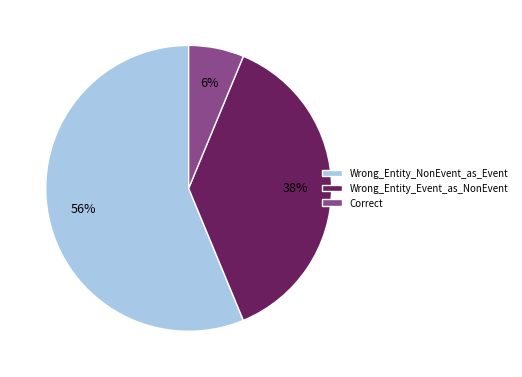

Which category has the smallest portion of the pie?

Correct